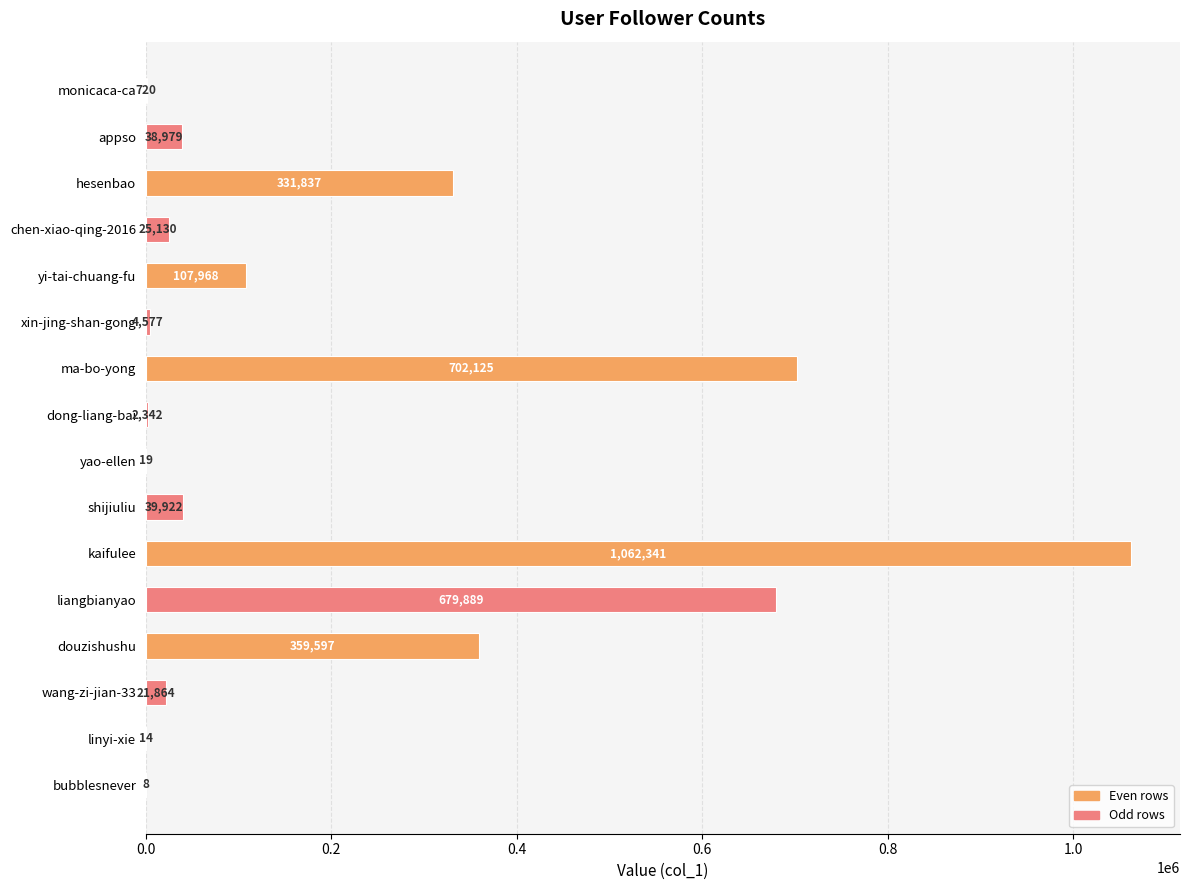

At which category does the chart reach its peak across all series?

kaifulee